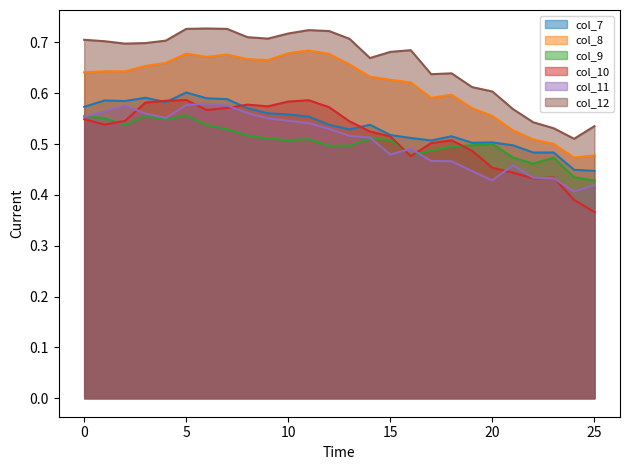

What is the approximate value of col_10 at 3?

0.6